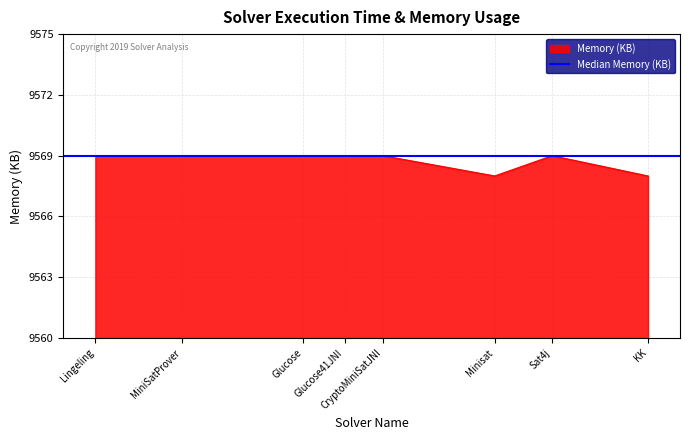

Which category has the highest value across all series?

Sat4j